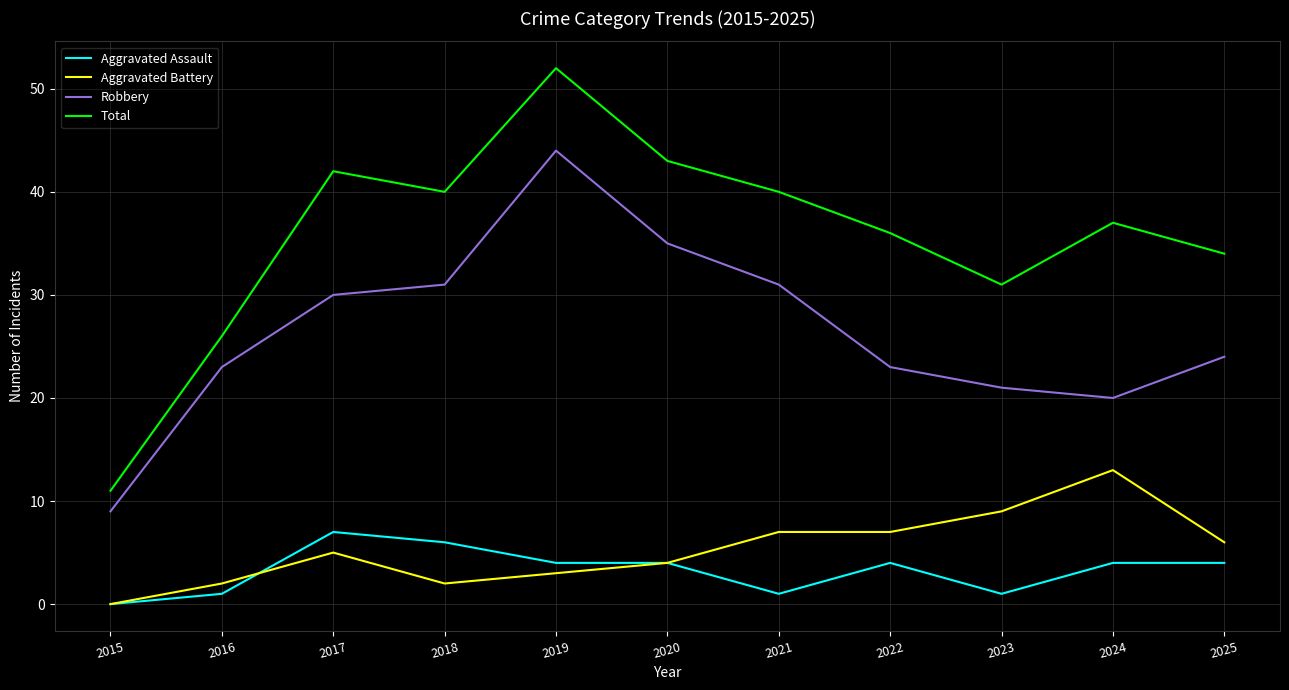

True or false: Aggravated Battery and Total cross at least once.

False